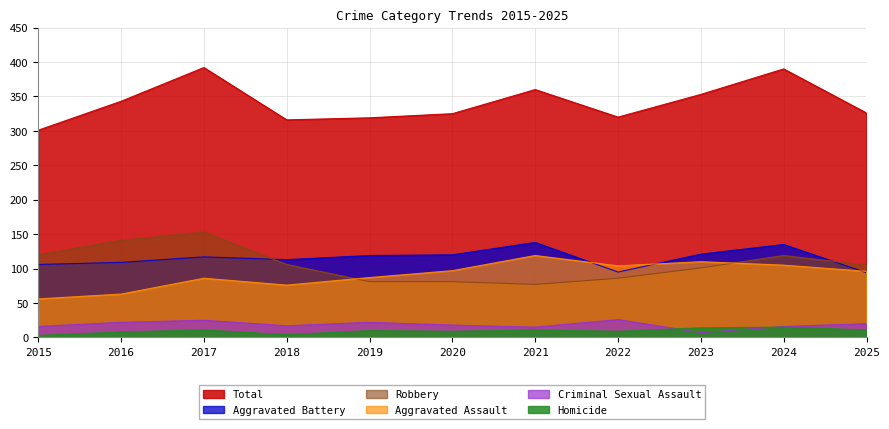

Rank the series at 2020 from lowest to highest value.

Homicide, Criminal Sexual Assault, Robbery, Aggravated Assault, Aggravated Battery, Total